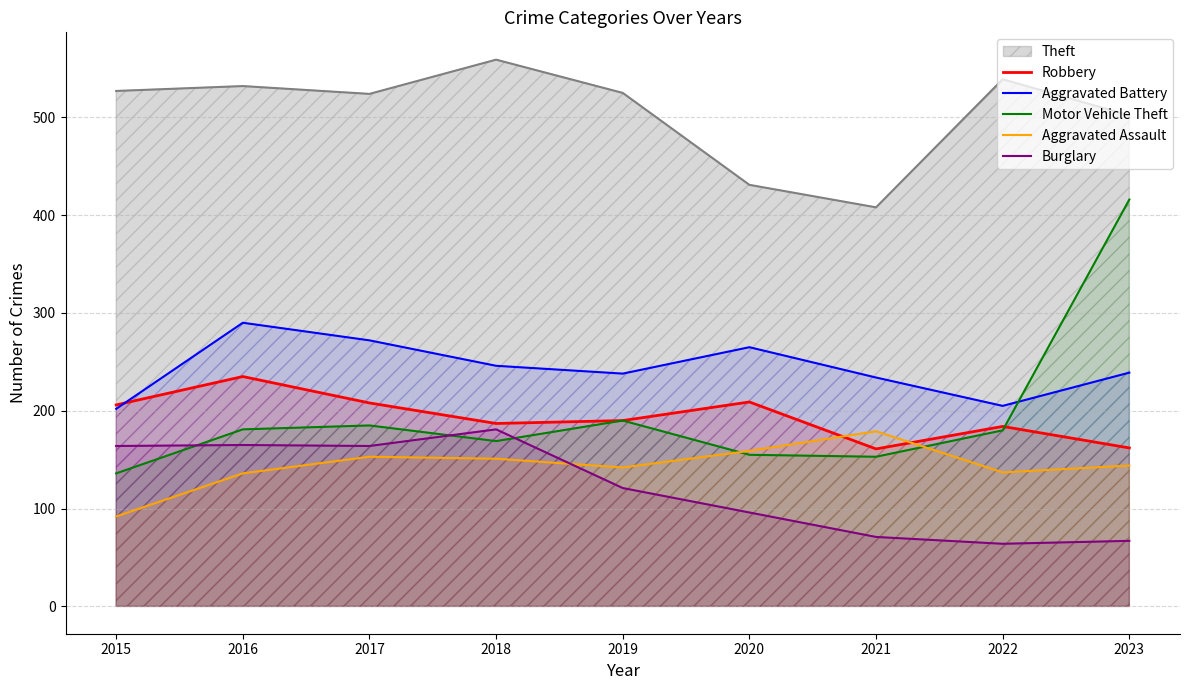

At which category does Burglary reach its first local valley?

2017